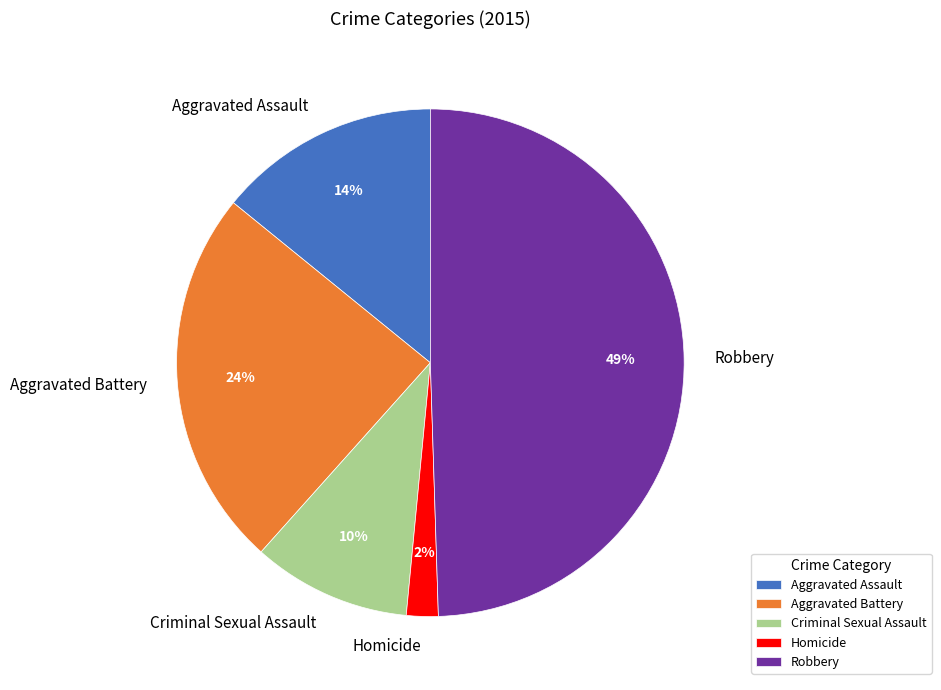

True or false: Aggravated Battery accounts for 24% of the total.

True